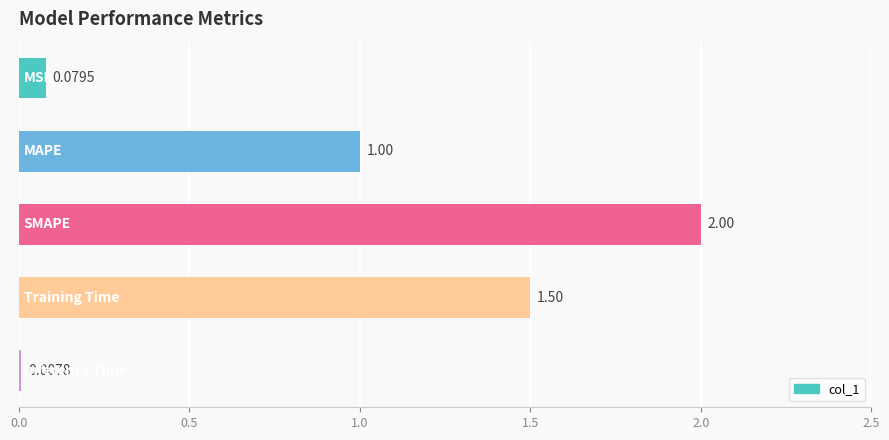

How many series are shown in this chart?

1